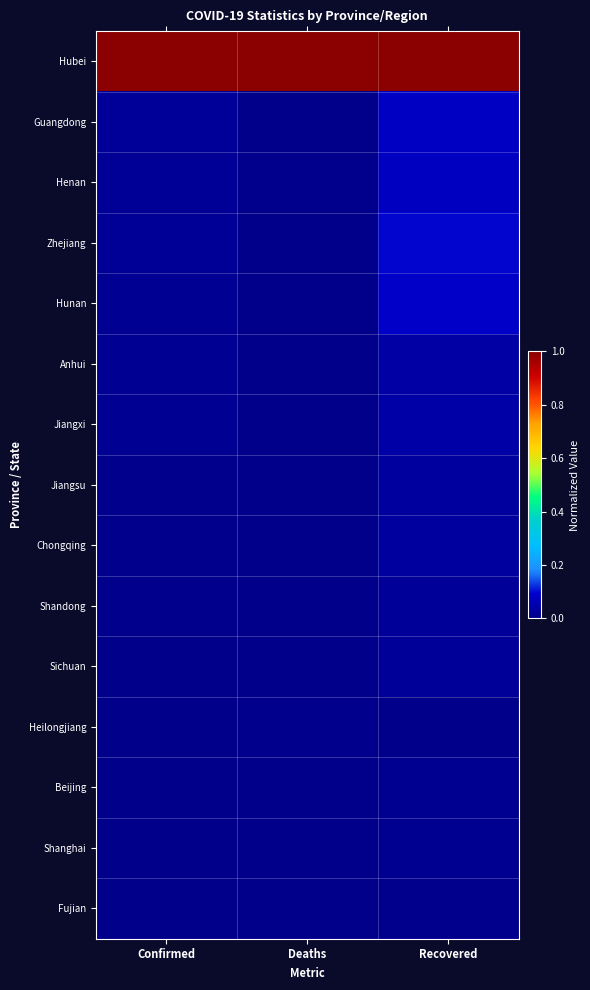

How many distinct data groups are displayed?

15